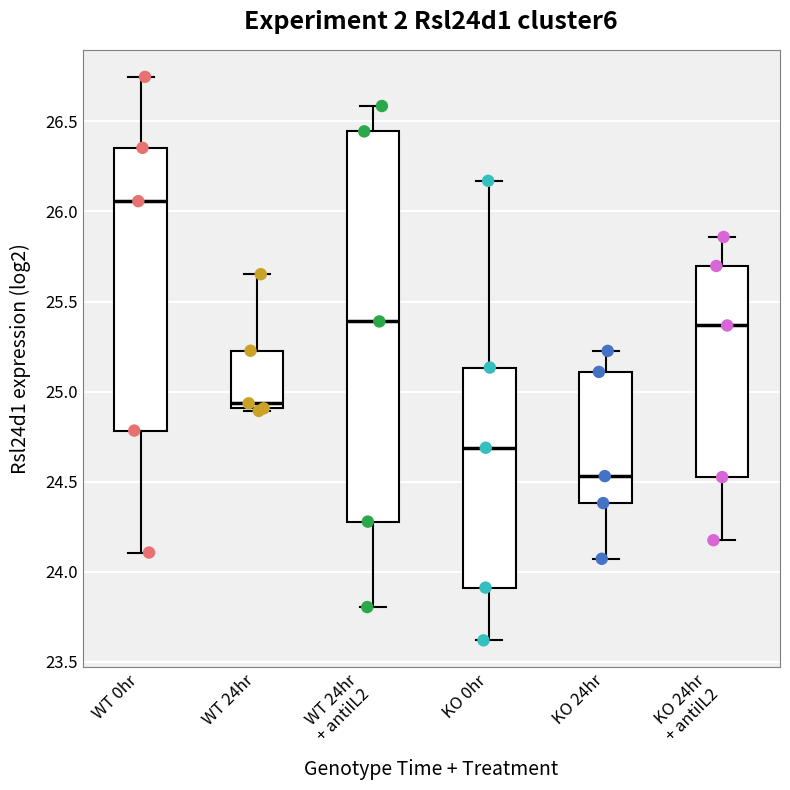

Where does the lower whisker of the box for WT 24hr + antiIL2 end on the y-axis? The values are not printed on the chart, so give them approximately, as read against the axis.

23.80